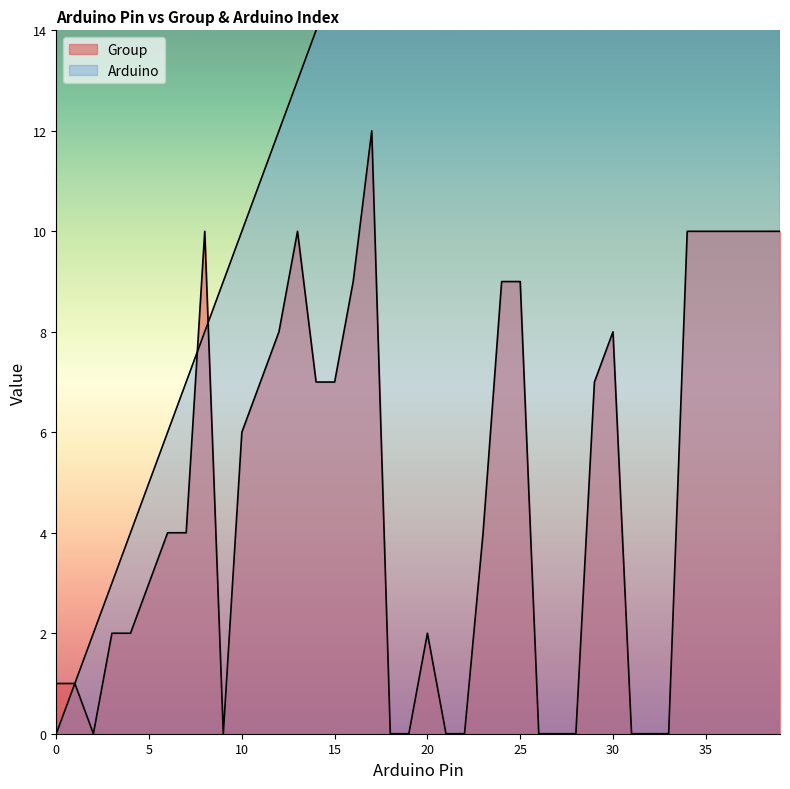

At which category is the sum across all series the highest?

39